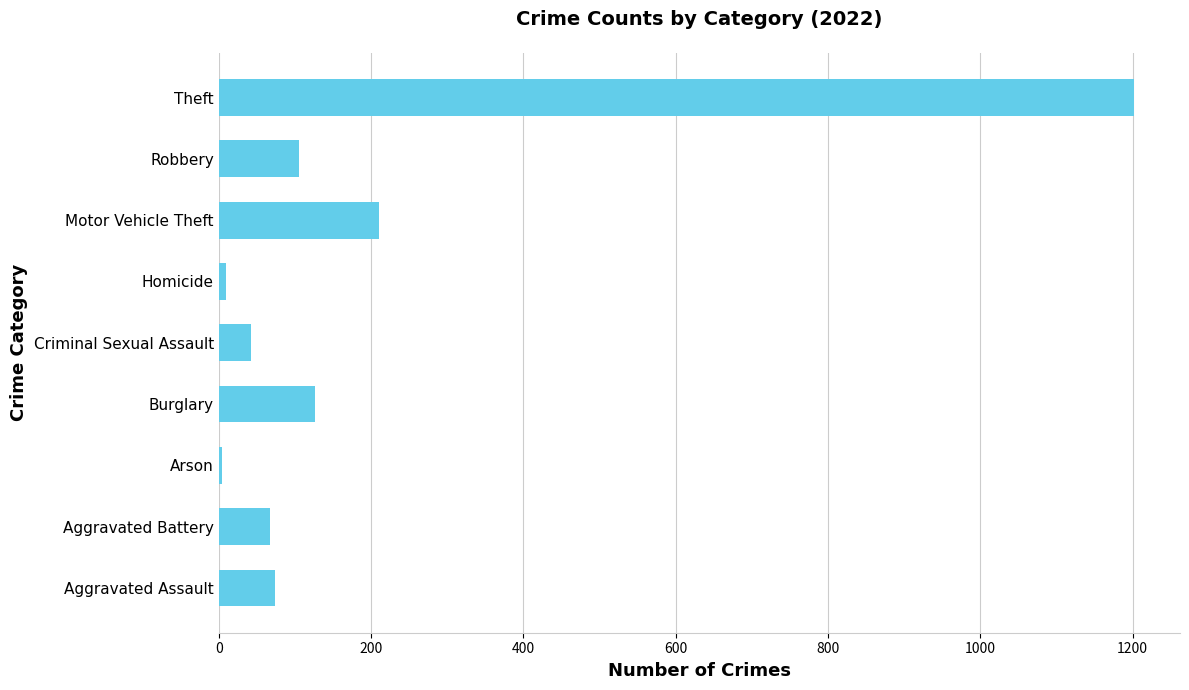

What is the maximum value shown in the chart?

1202